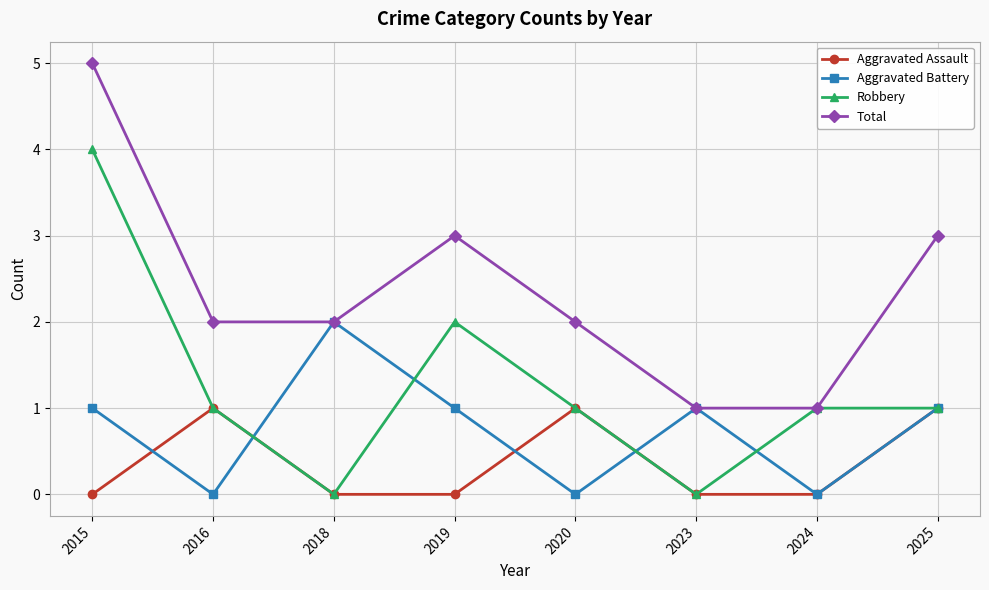

What is the value of the Aggravated Assault point at the 5th from the left?

1